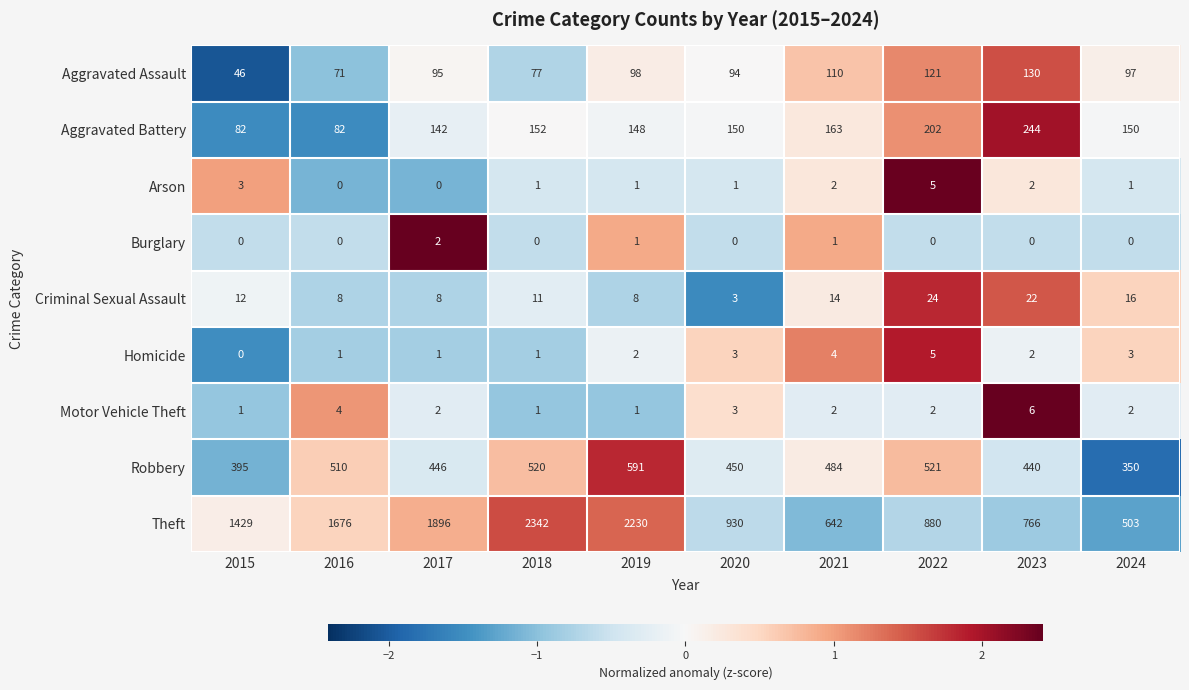

What is the difference between the Robbery values at 2021 and 2017?

38